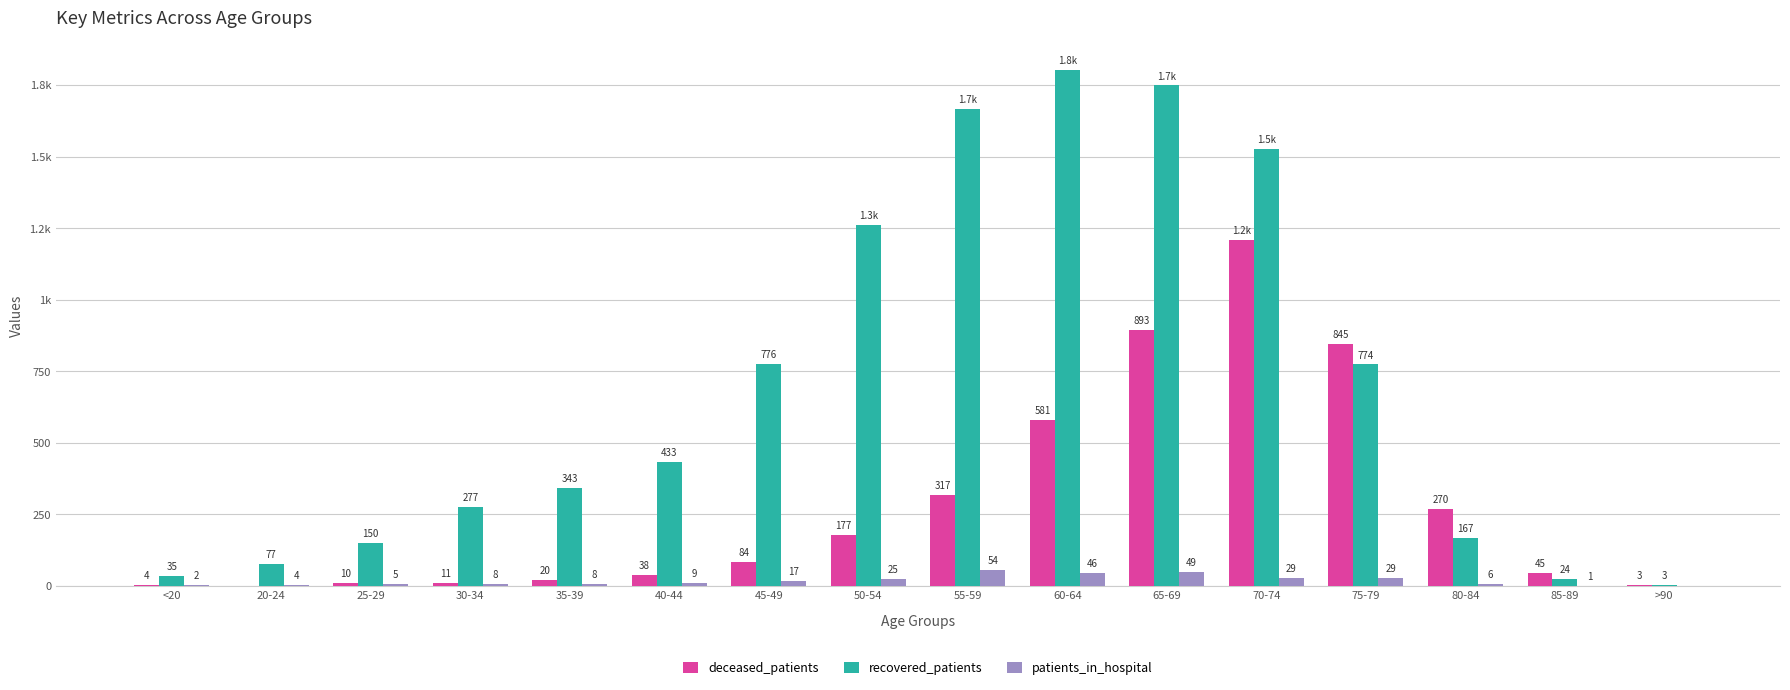

What are all the series names shown in the legend?

deceased_patients, recovered_patients, patients_in_hospital